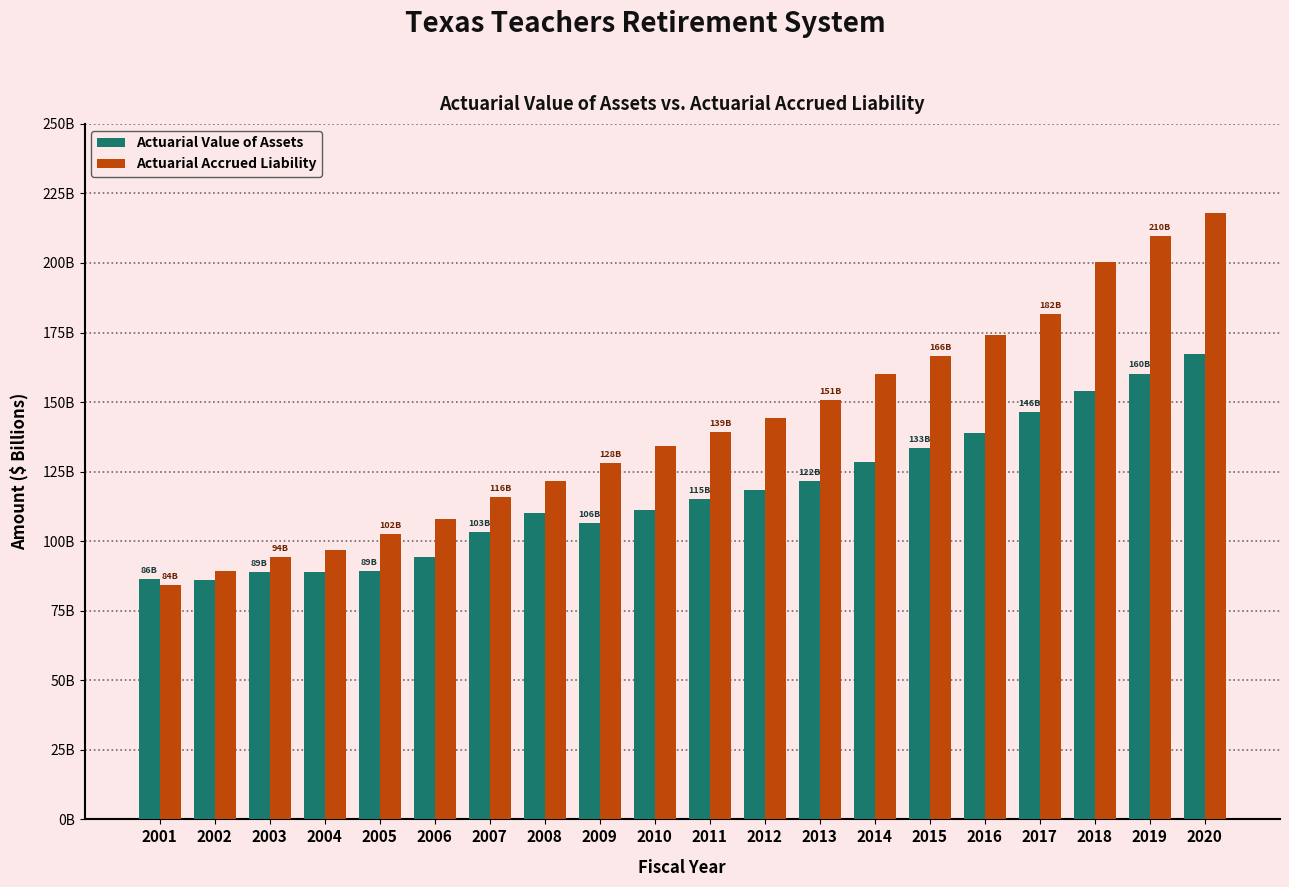

What are all the series names shown in the legend?

Actuarial Value of Assets, Actuarial Accrued Liability